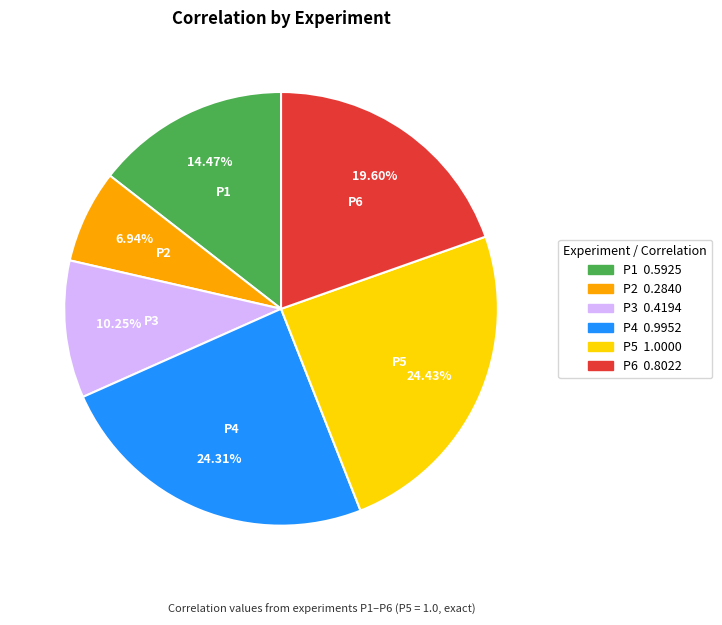

To the nearest percent, what is the difference between the P6 and P3 slice percentages?

9%